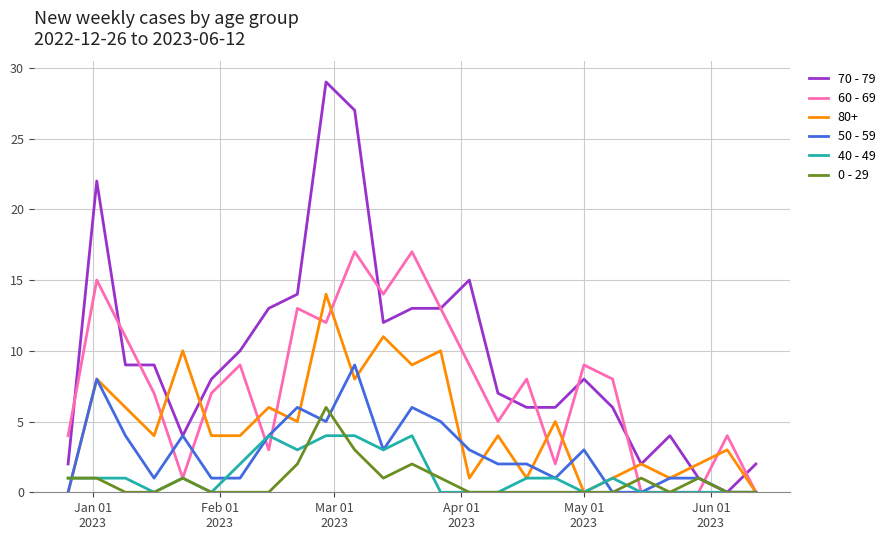

What is the highest value of the 50 - 59 series?

9